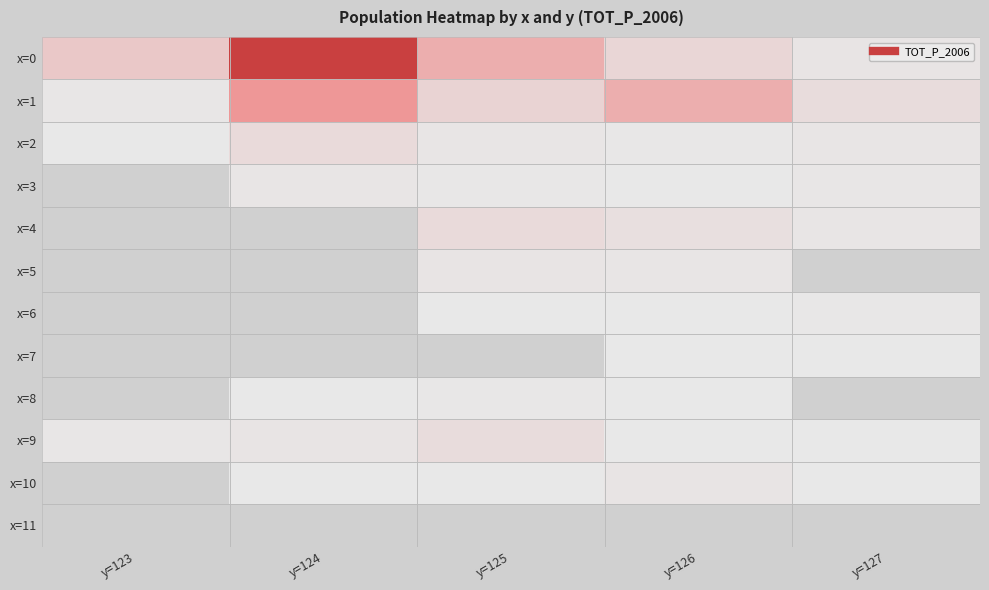

What is the maximum value shown in the chart?

28381